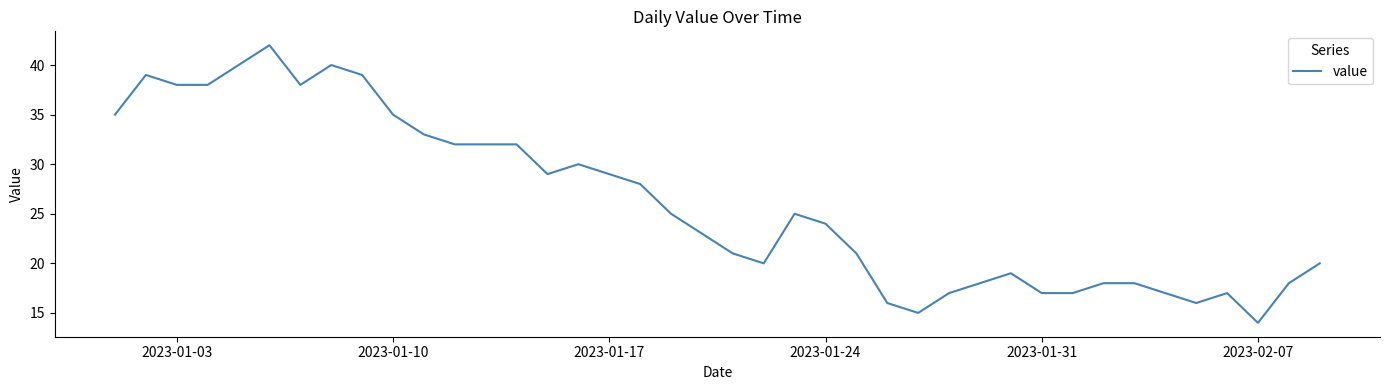

What is the greatest value displayed?

42